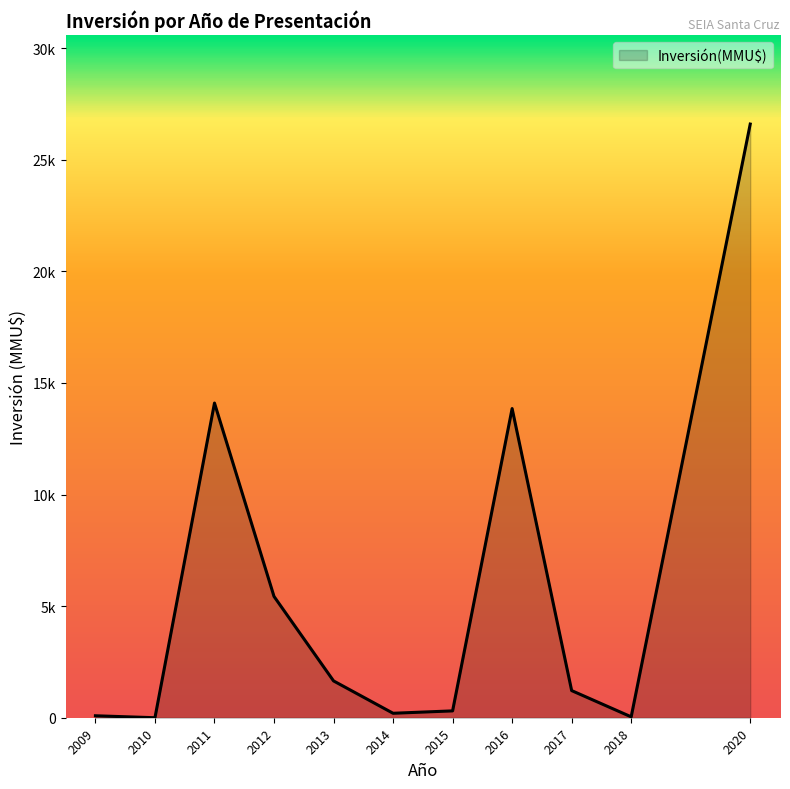

Is this an area chart (filled region under the line)?

Yes